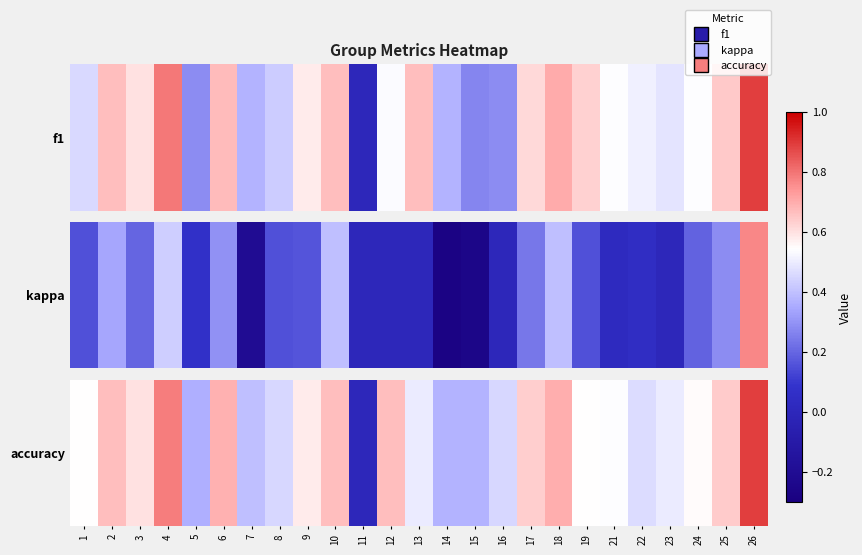

What is the maximum value shown in the chart?

0.9